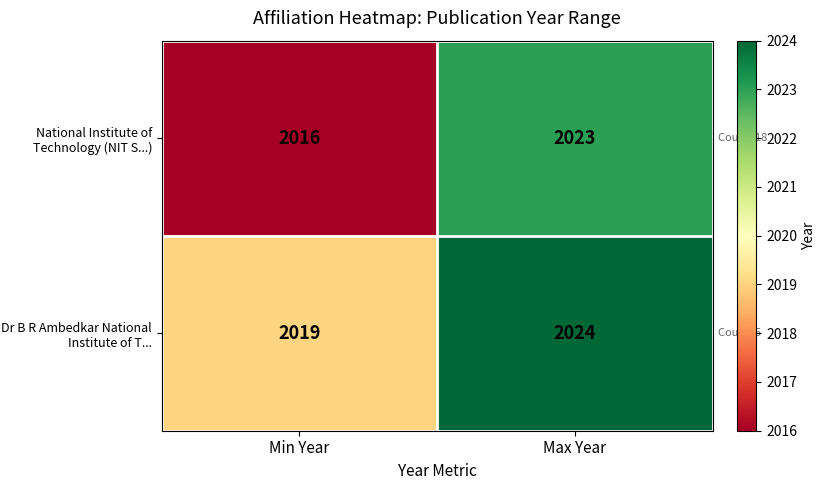

How many data points in National Institute of Technology (NIT S...) are less than 2023?

1